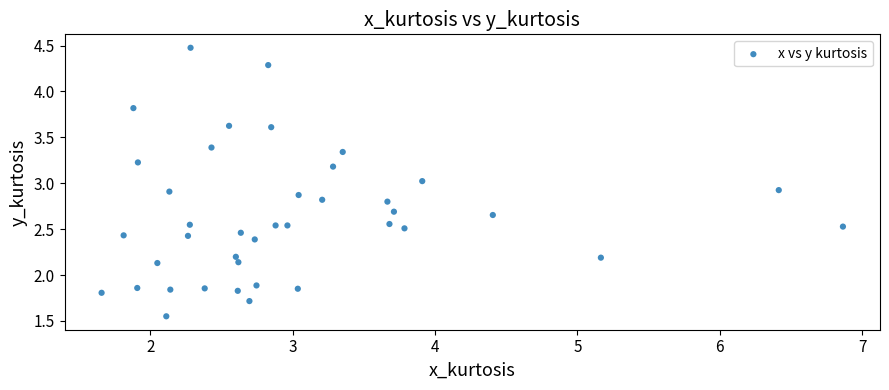

What is the range of X values (max minus min)?

5.2